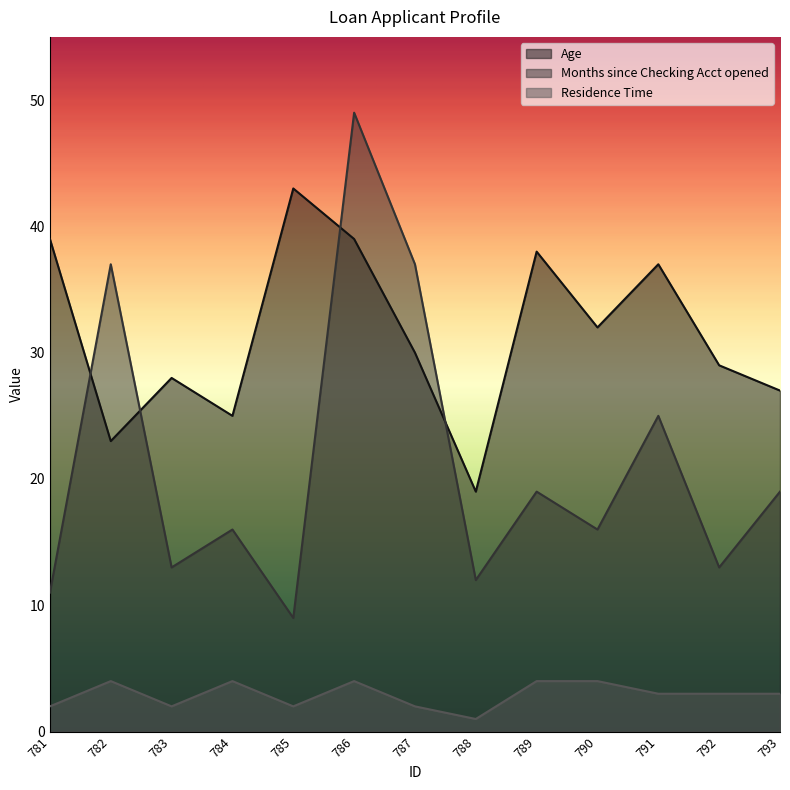

At which label is Residence Time closest to 2?

781